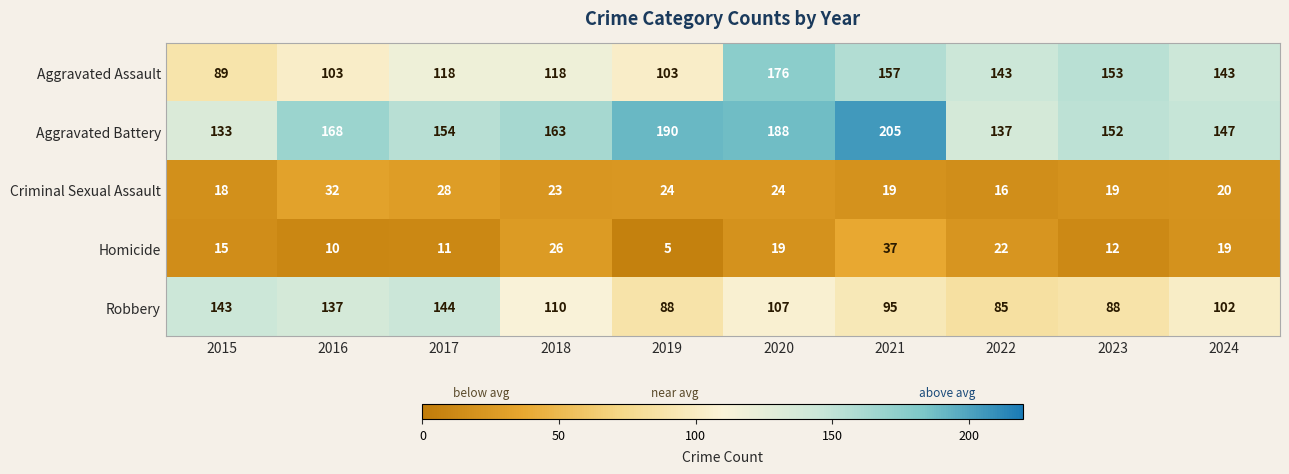

Count the number of categories in the chart.

10